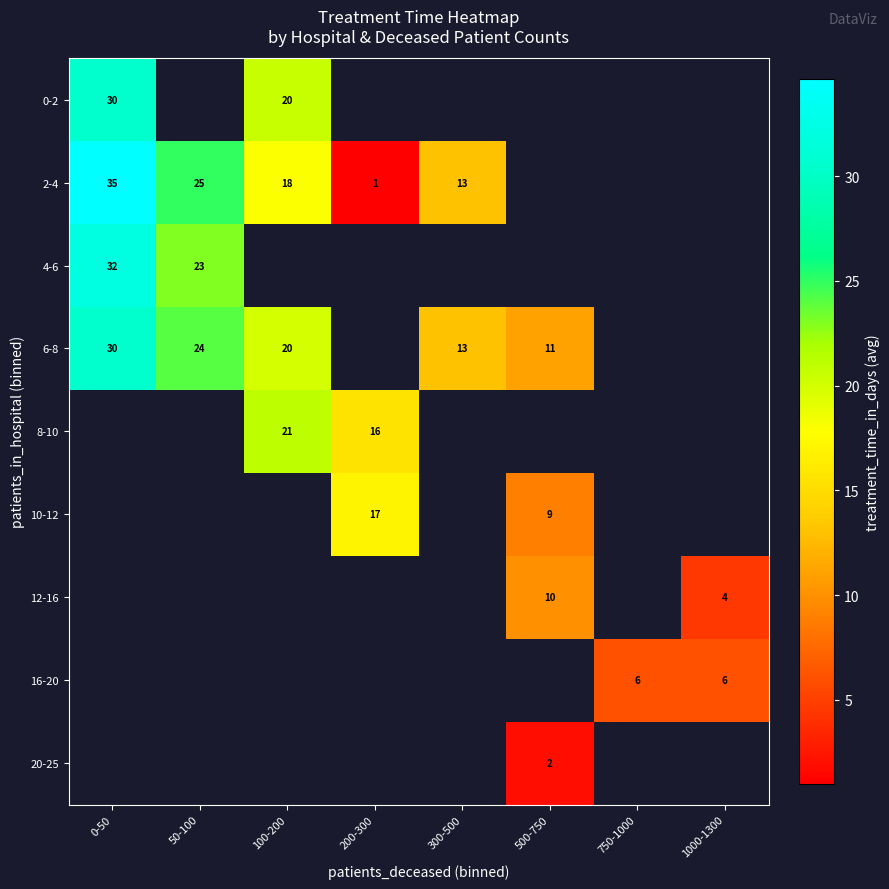

The 4-6 series shows 15.1 at 0-50. True or false?

False